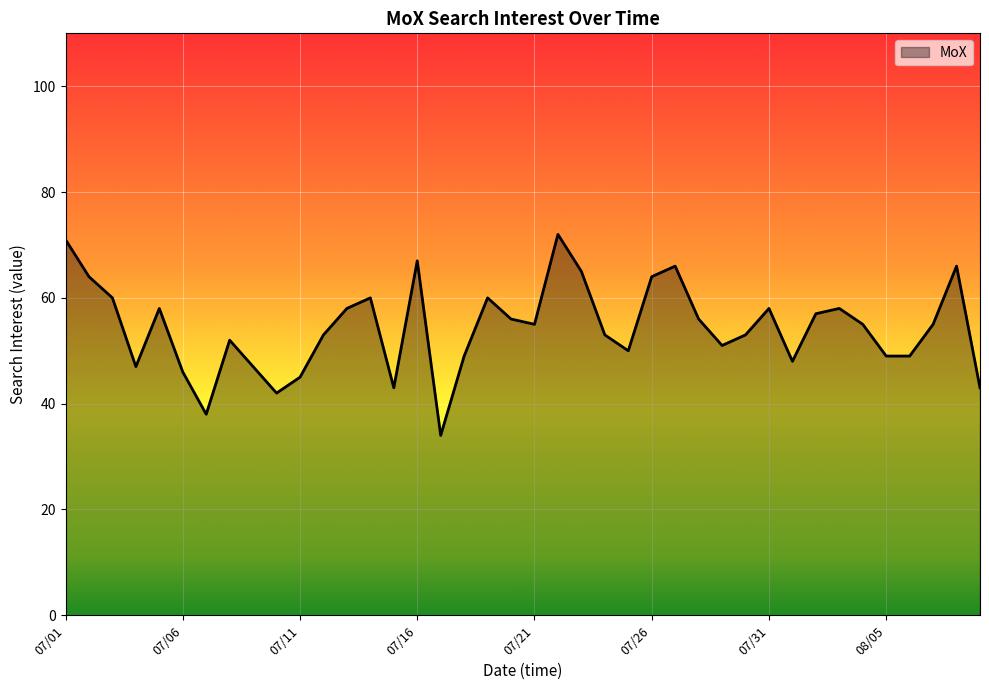

What is the greatest value displayed?

72